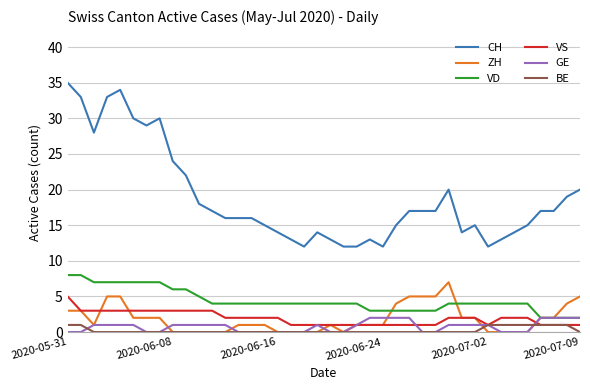

True or false: GE and CH cross at least once.

False